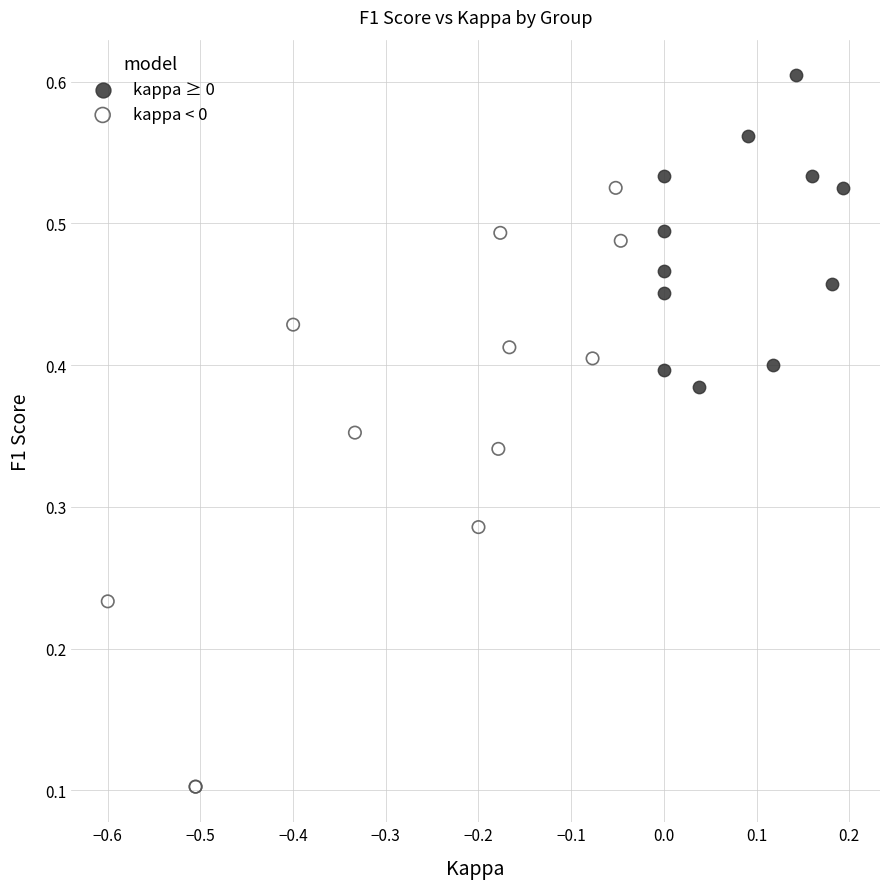

Which series contains the highest Y value?

kappa ≥ 0